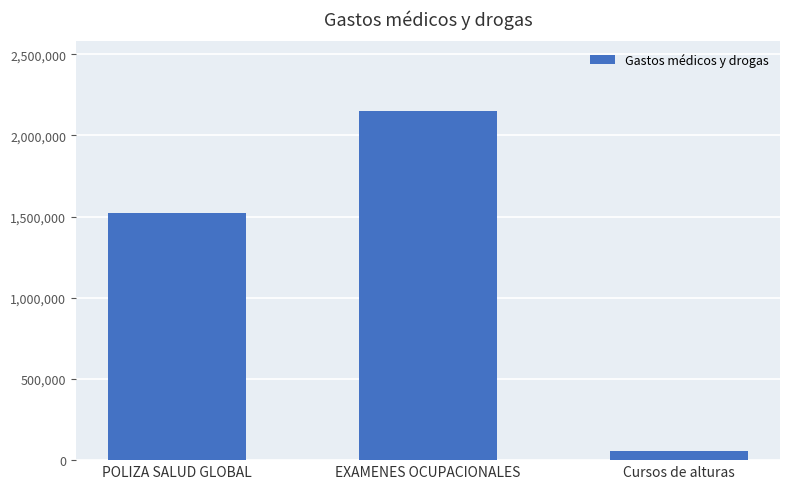

Reading left to right, list all the values displayed in this chart.

1522834.0	2150000.0	56388.9